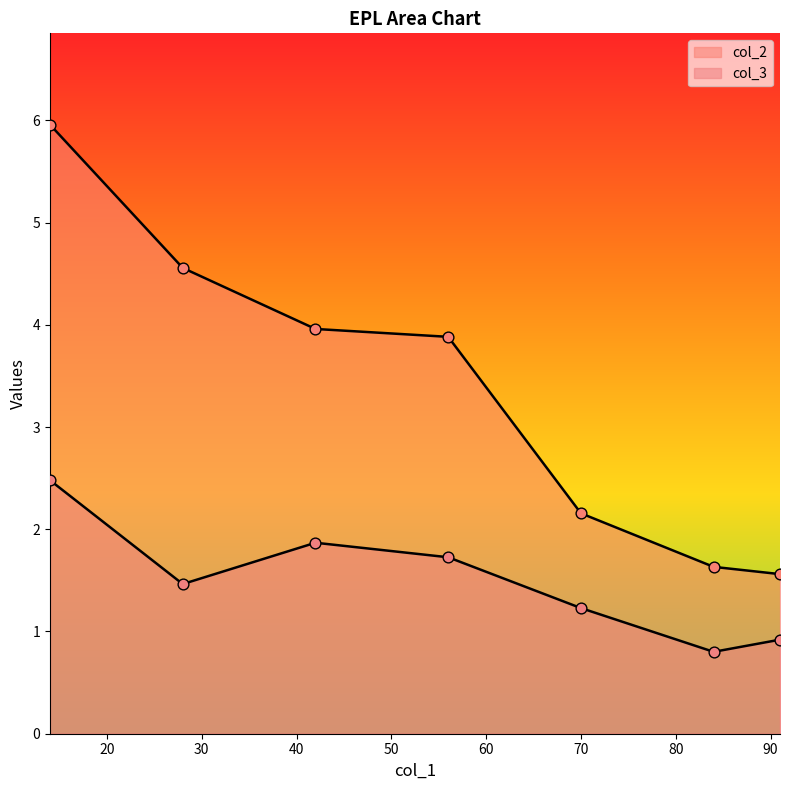

At which category is the sum across all series the highest?

14